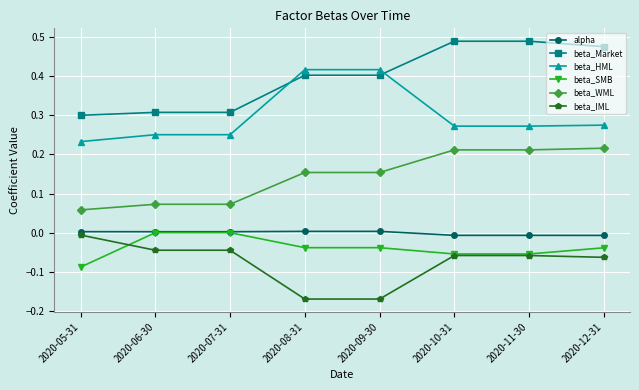

True or false: beta_WML and beta_HML cross at least once.

False